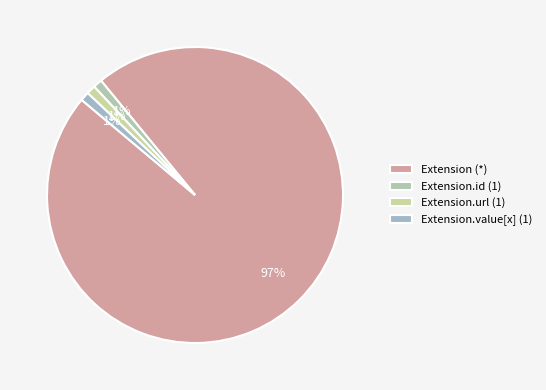

What is the largest slice in the pie chart?

Extension (*)